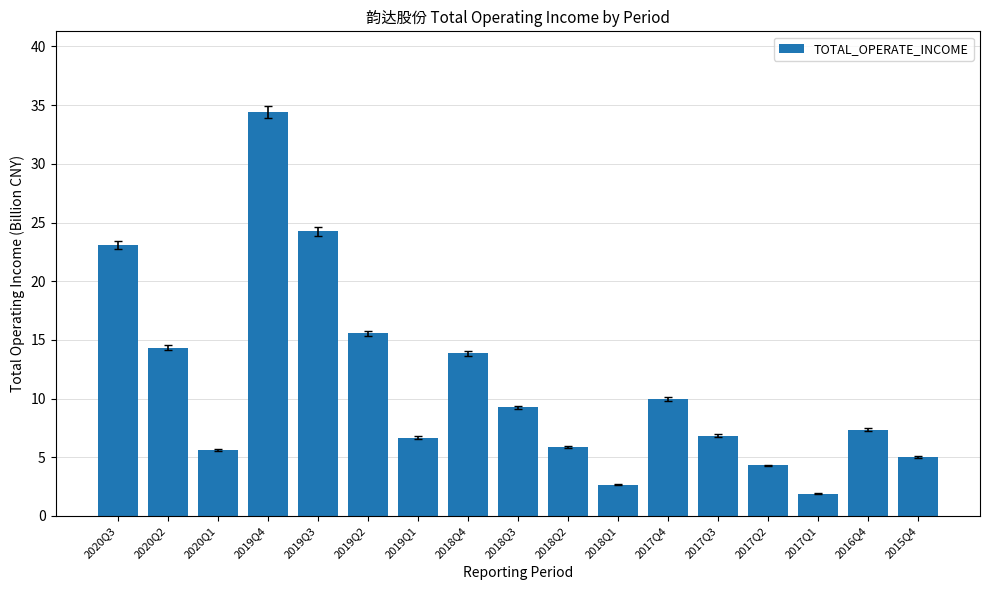

Which category has the highest value across all series?

2019Q4